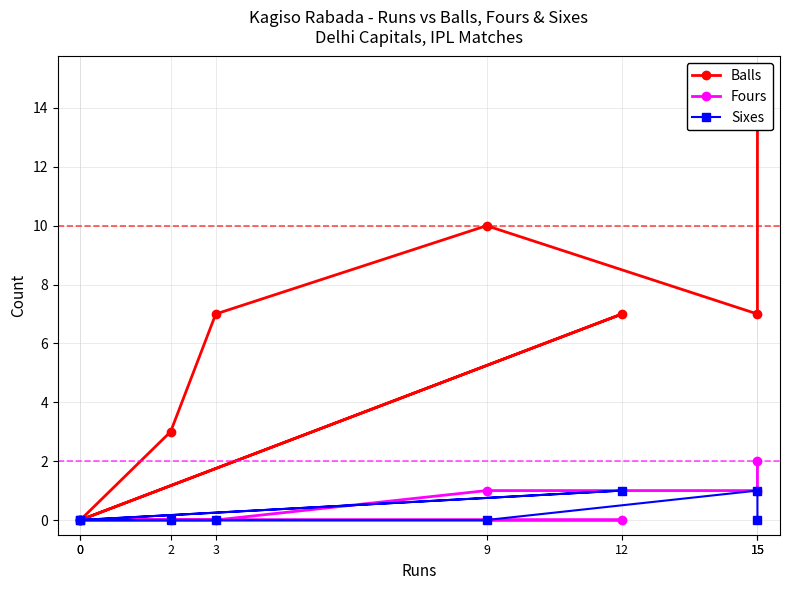

True or false: Balls and Fours intersect in this chart.

False